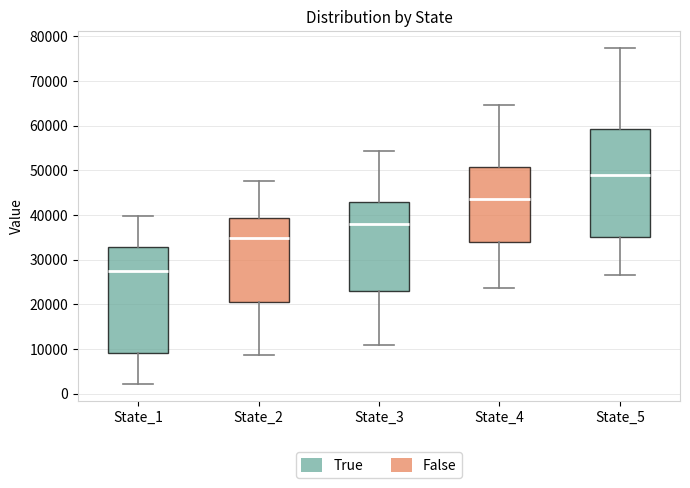

Where is the upper edge of the box for State_4 on the y-axis? The values are not printed on the chart, so give them approximately, as read against the axis.

51000